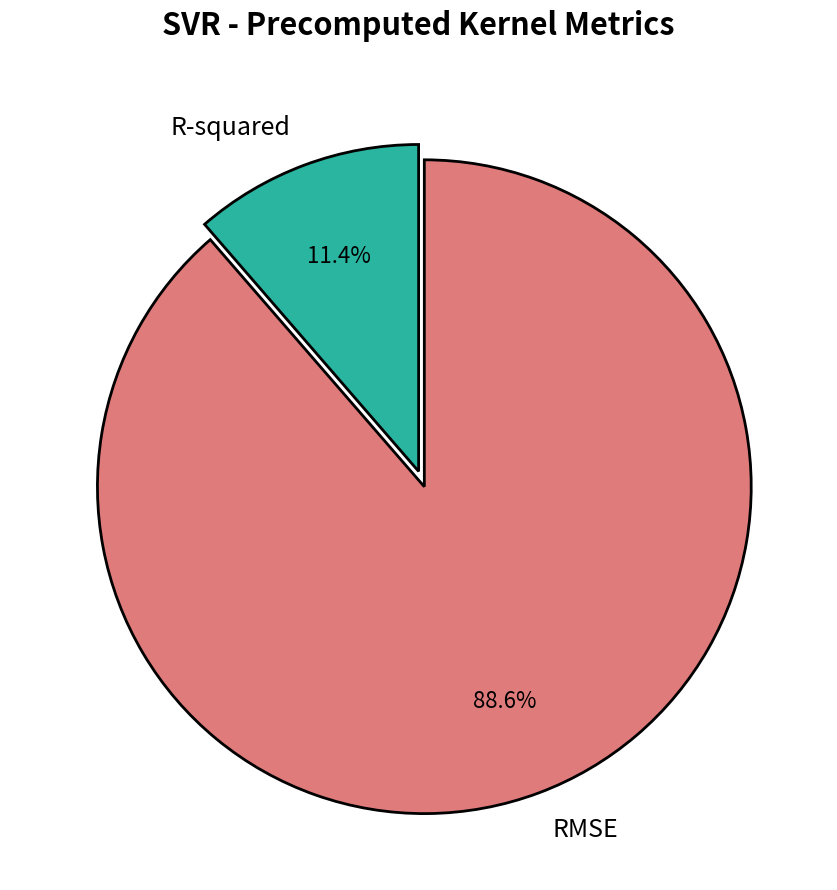

Which category has the smallest portion of the pie?

R-squared